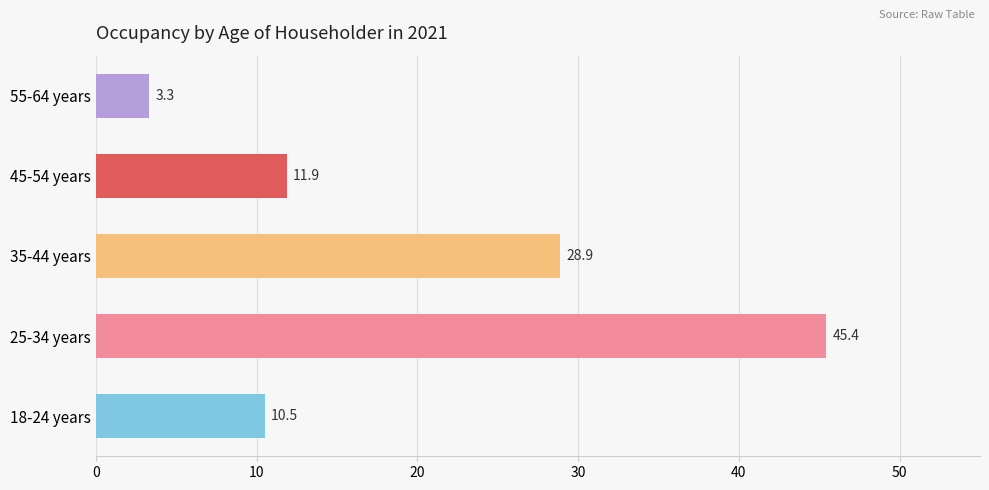

What is the change in value from 18-24 years to 25-34 years?

+34.9